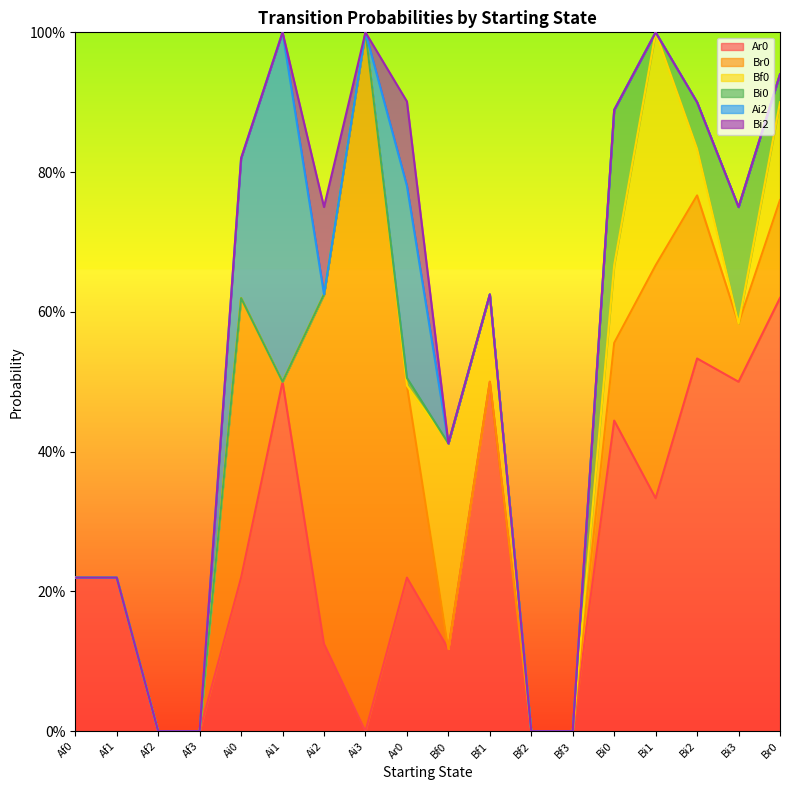

Reading left to right, extract all data points from this chart.

Ar0: 0.2	0.2	0.0	0.0	0.2	0.5	0.1	0.0	0.2	0.1	0.5	0.0	0.0	0.4	0.3	0.5	0.5	0.6
Br0: 0.0	0.0	0.0	0.0	0.4	0.0	0.5	1.0	0.3	0.0	0.0	0.0	0.0	0.1	0.3	0.2	0.1	0.1
Bf0: 0.0	0.0	0.0	0.0	0.0	0.0	0.0	0.0	0.0	0.3	0.1	0.0	0.0	0.1	0.3	0.1	0.0	0.1
Bi0: 0.0	0.0	0.0	0.0	0.0	0.0	0.0	0.0	0.0	0.0	0.0	0.0	0.0	0.2	0.0	0.1	0.2	0.0
Ai2: 0.0	0.0	0.0	0.0	0.2	0.5	0.0	0.0	0.3	0.0	0.0	0.0	0.0	0.0	0.0	0.0	0.0	0.0
Bi2: 0.0	0.0	0.0	0.0	0.0	0.0	0.1	0.0	0.1	0.0	0.0	0.0	0.0	0.0	0.0	0.0	0.0	0.0